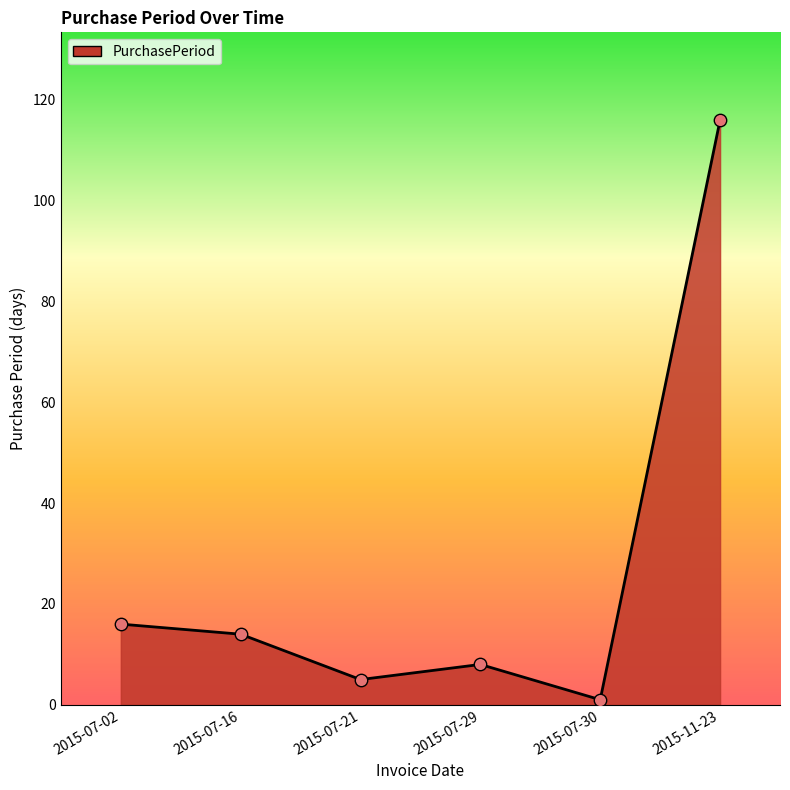

What is the change in value from 2015-07-21 to 2015-11-23?

+111